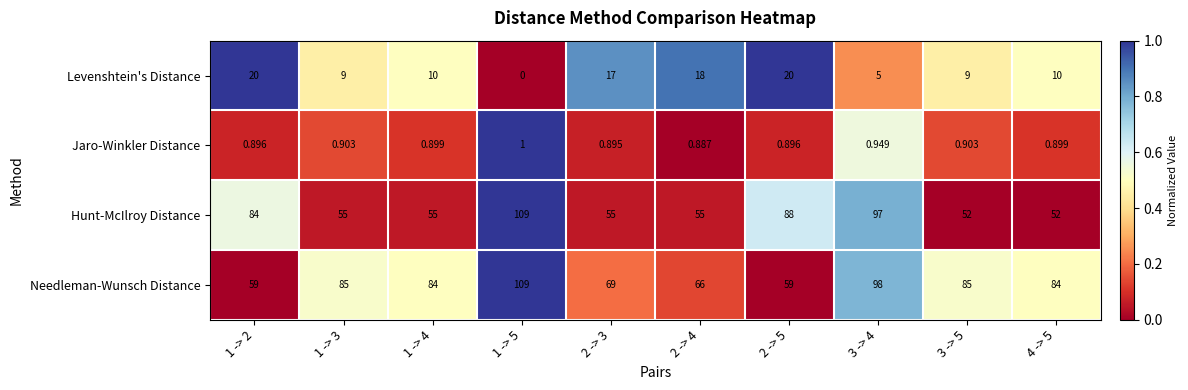

Which series has the widest spread of values?

Hunt-McIlroy Distance